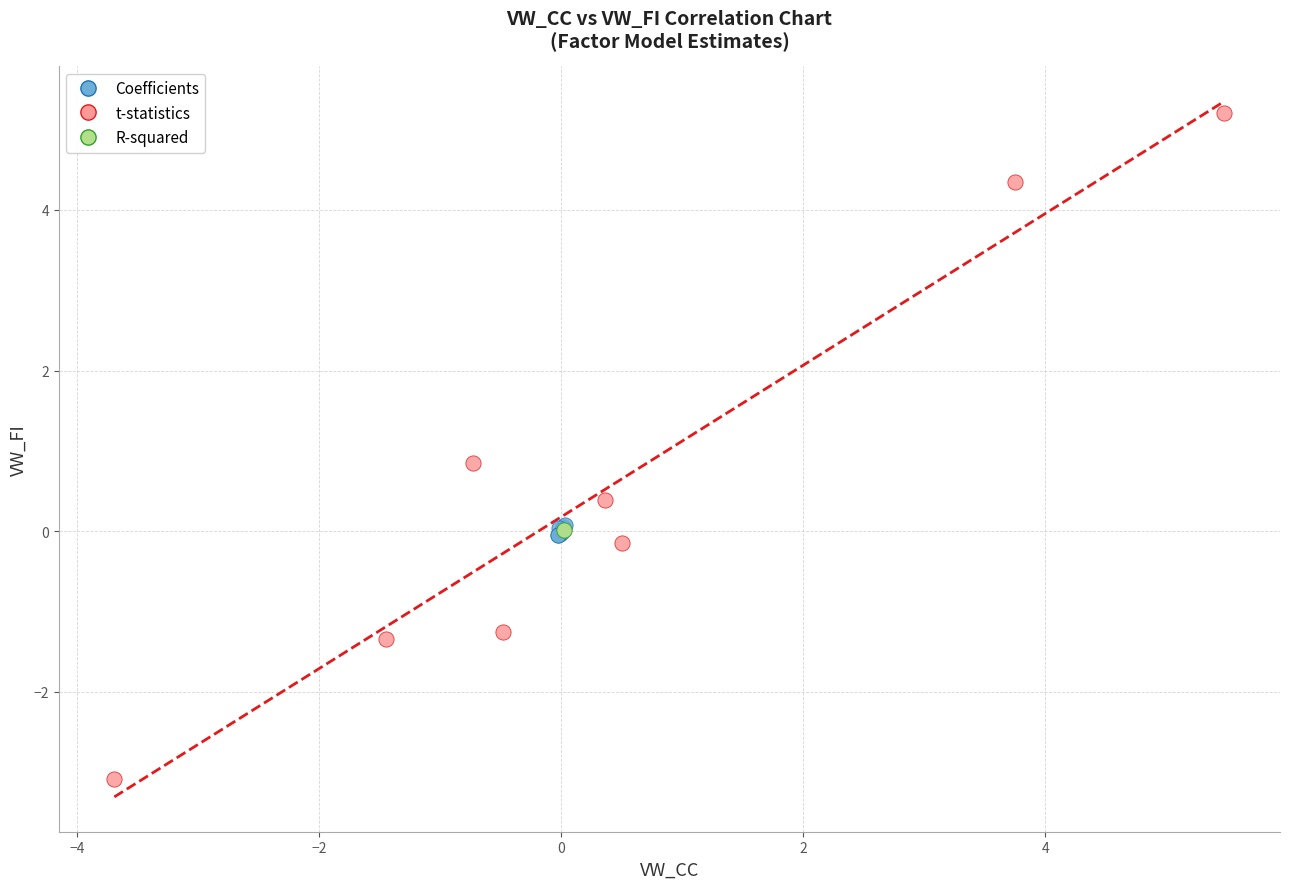

What are all the series names shown in the legend?

Coefficients, t-statistics, R-squared